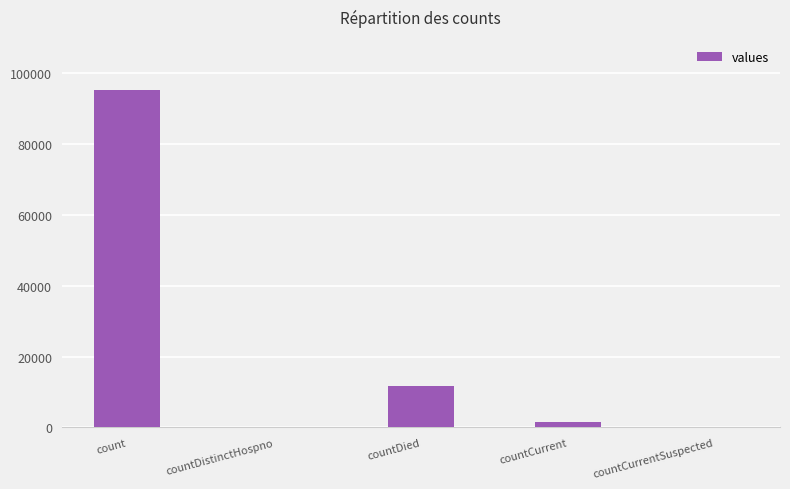

True or false: the data shows -49682 at countCurrentSuspected.

False